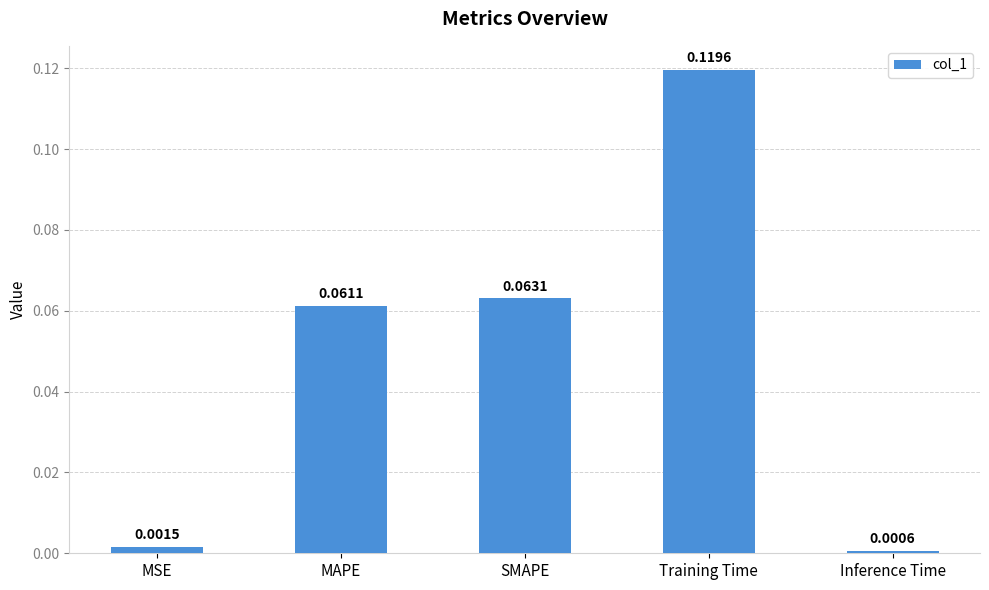

Which has a higher value, Inference Time or MAPE?

MAPE